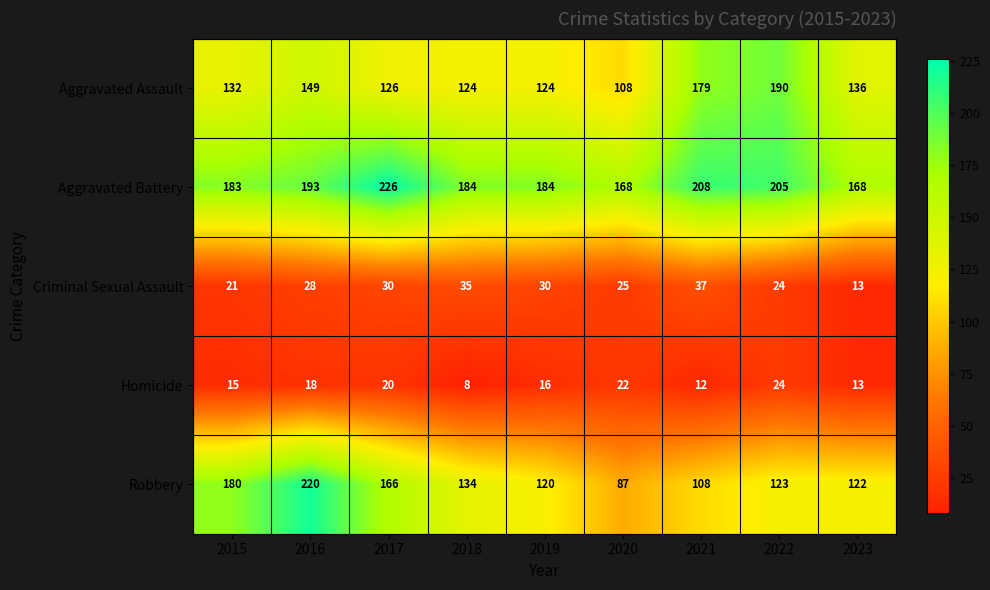

What is the difference between the second highest and minimum values in the Aggravated Battery series?

40